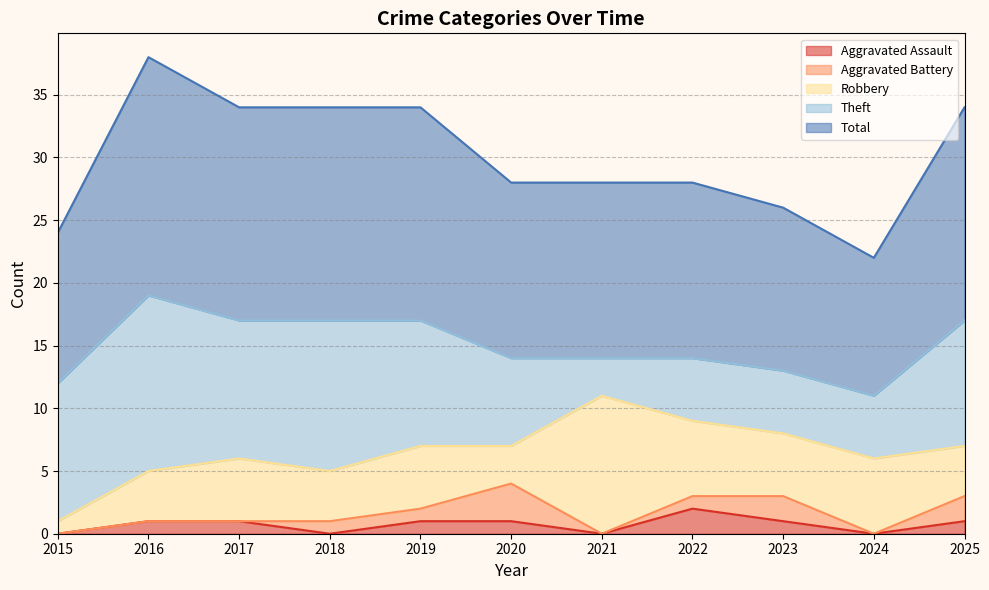

What is the difference between the second highest and minimum values in the Aggravated Assault series?

1